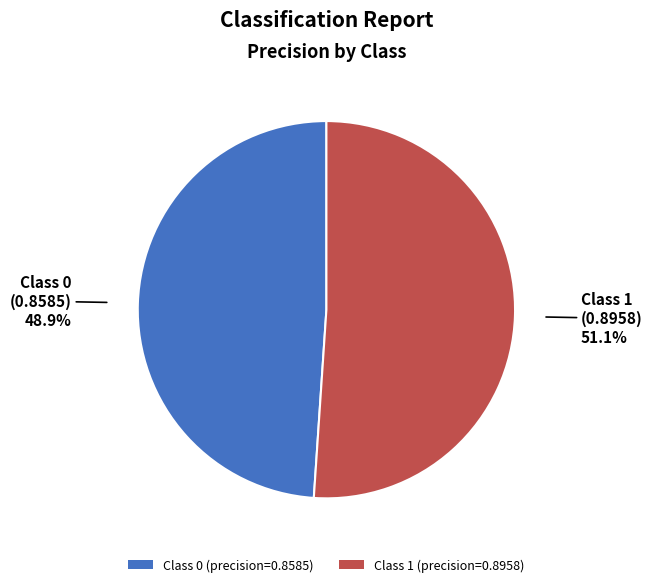

To the nearest percent, what is the average slice percentage?

50%